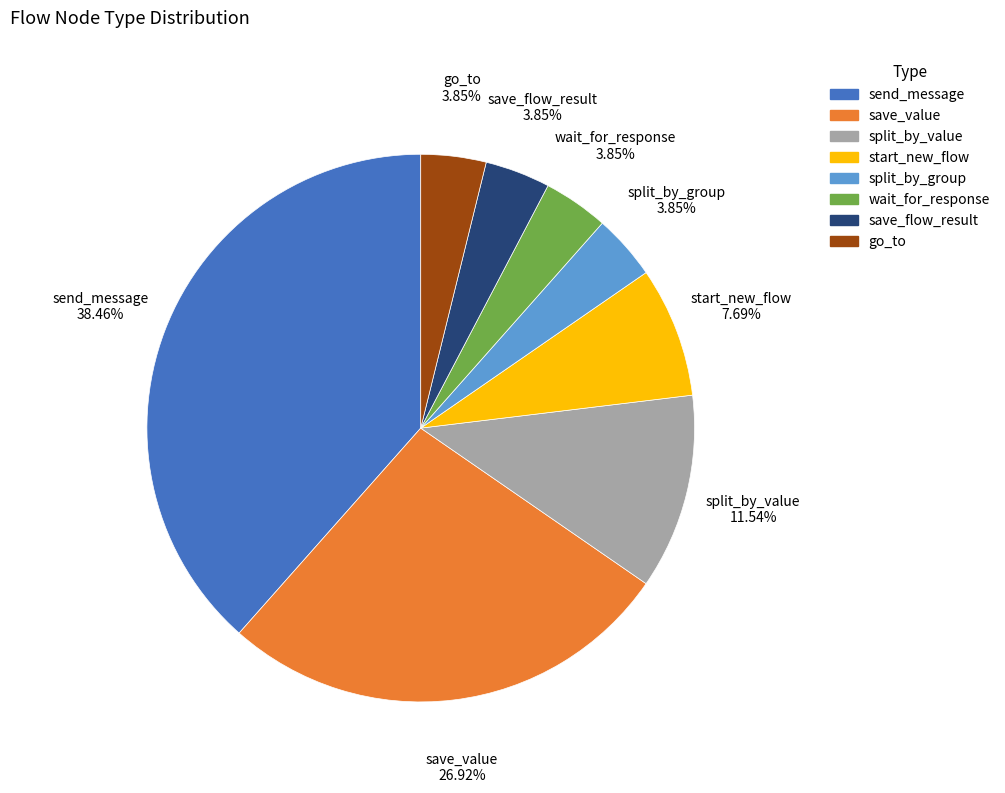

What percentage do save_flow_result and start_new_flow together represent?

11.5%